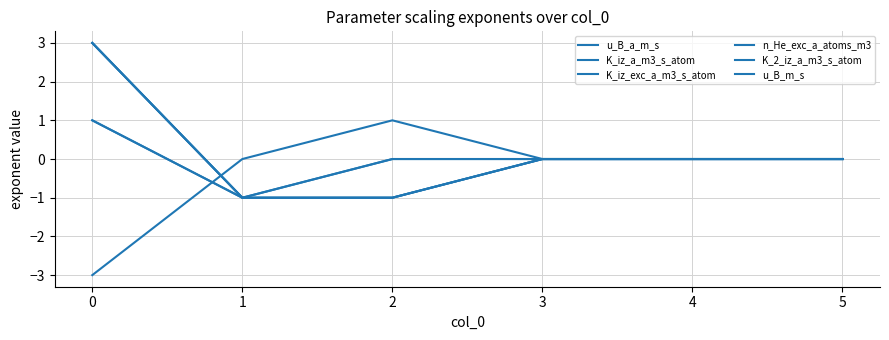

Which series has the largest total across all categories?

K_iz_a_m3_s_atom